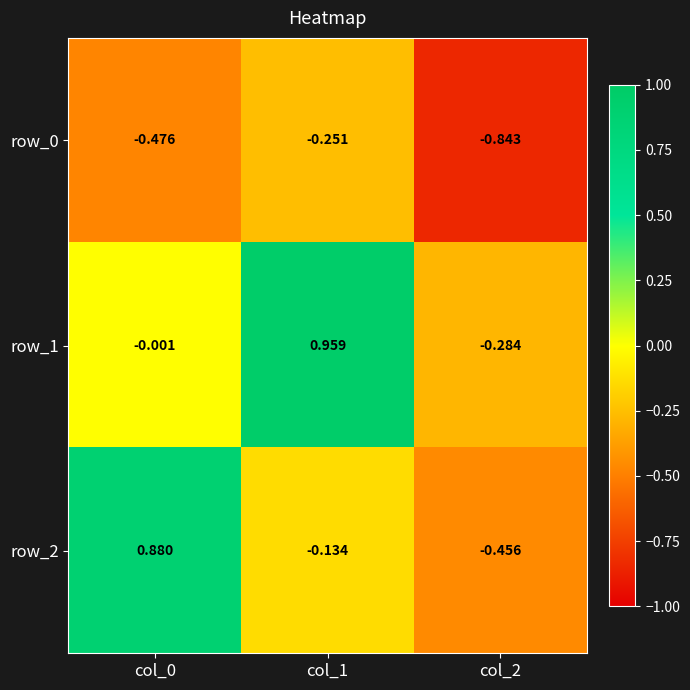

Is the value of row_2 at col_2 greater than the value of row_0 at col_2?

Yes